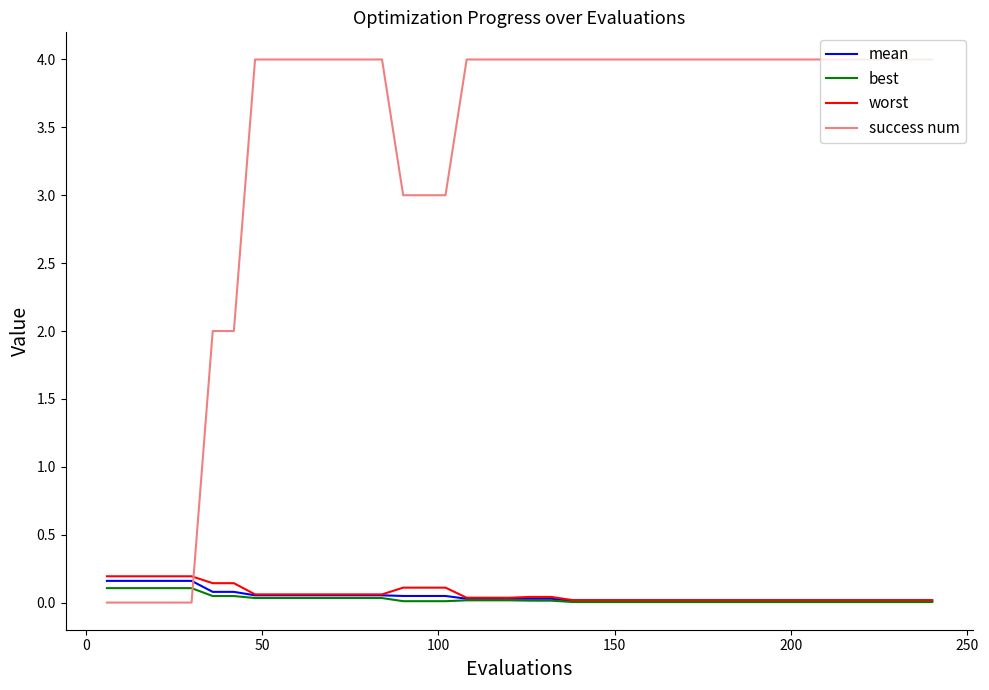

What is the sum of all mean values?

1.8